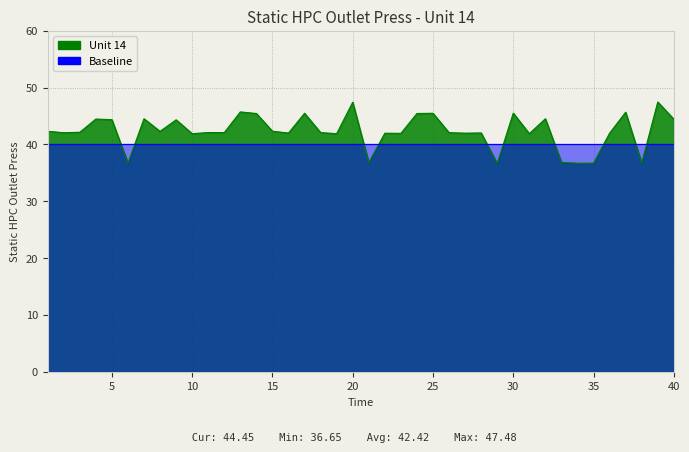

What is the ratio of the value at 30 to the value at 5?

1.0